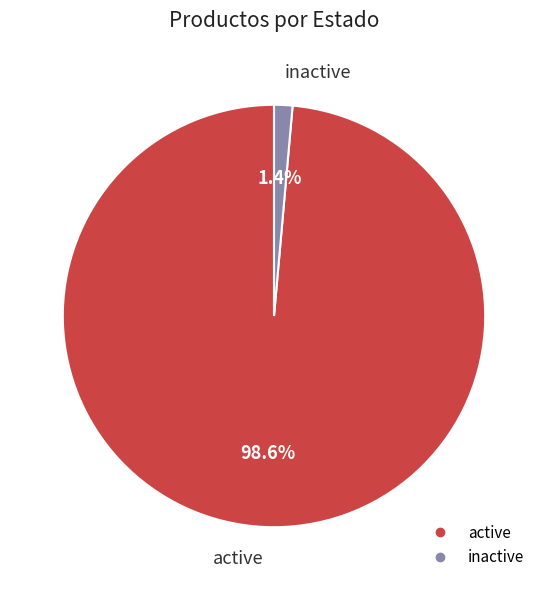

Is it true that inactive is 1% of the pie?

True